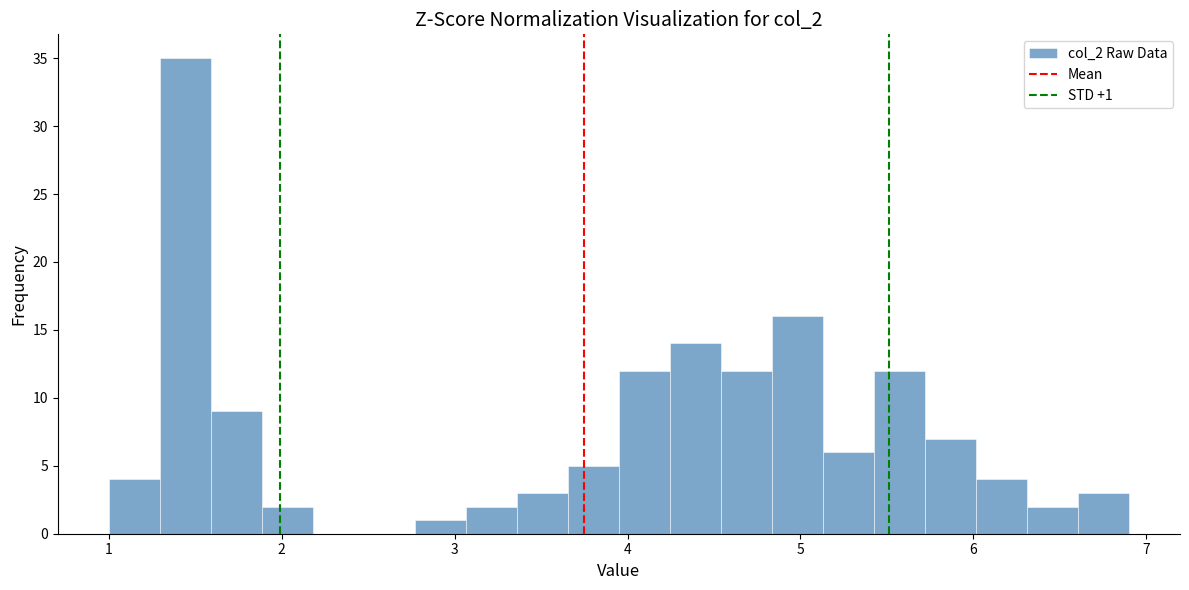

Read against the x-axis, roughly where is the centre of the tallest bar?

1.4